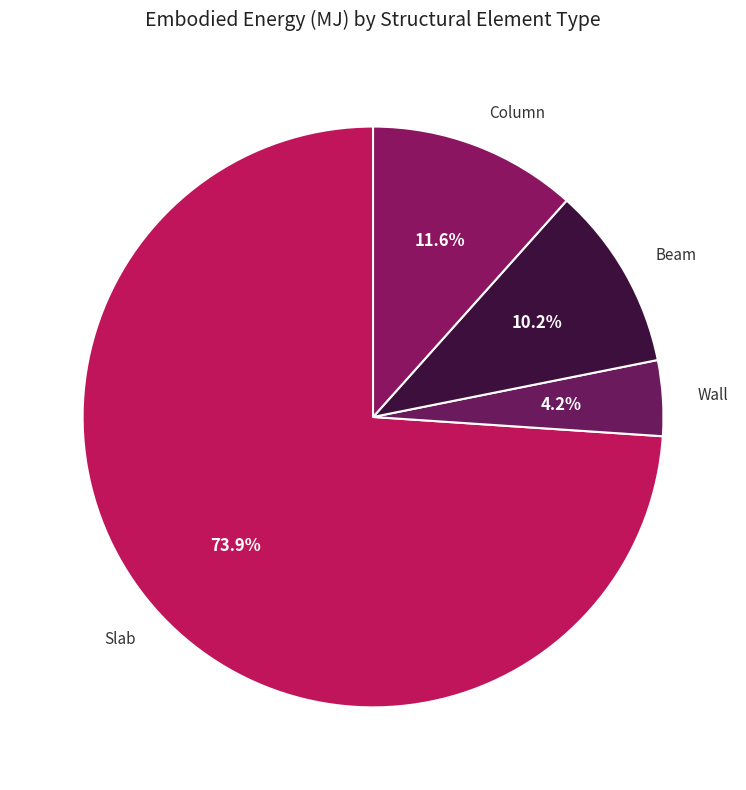

To the nearest percent, what is the combined percentage of Wall and Beam?

14%